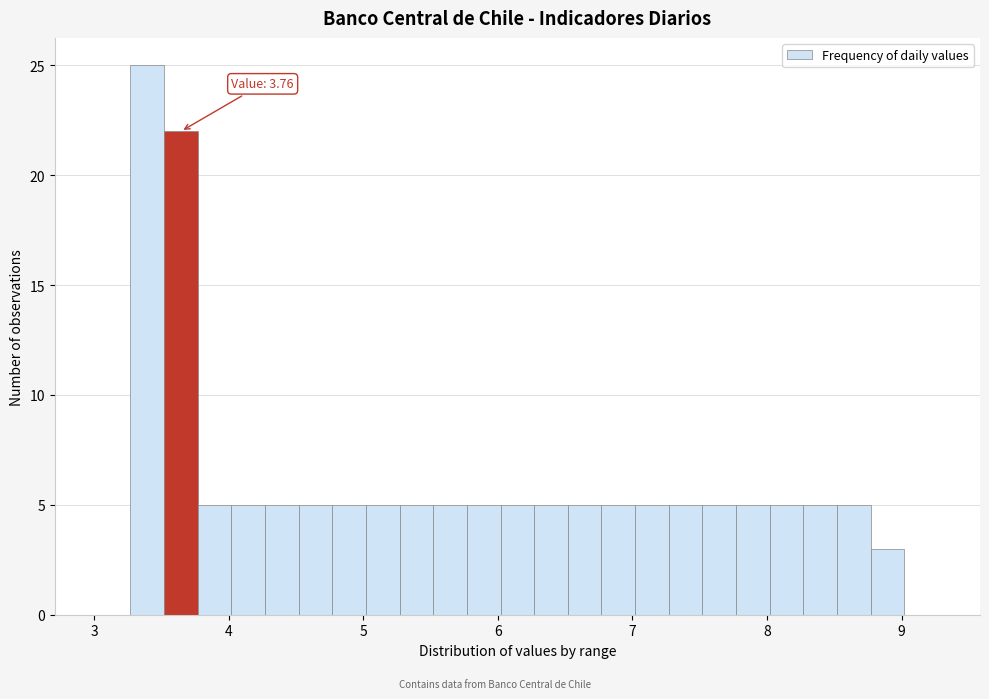

Read against the x-axis, roughly where is the centre of the tallest bar?

3.4